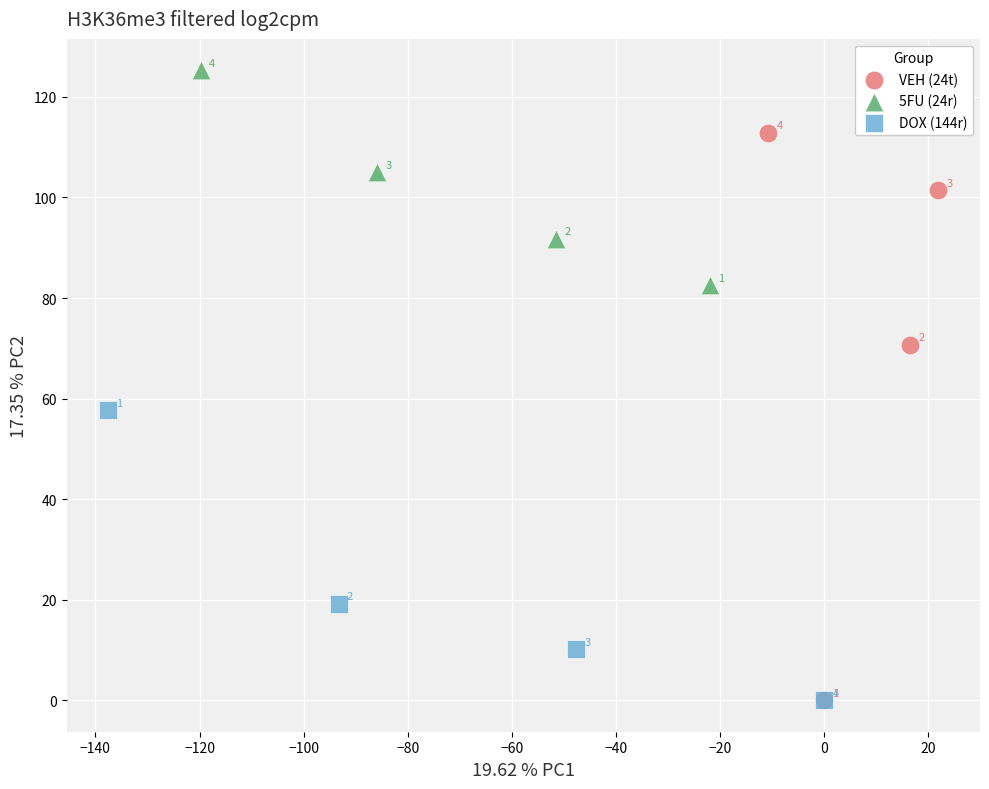

What are all the series names shown in the legend?

VEH (24t), 5FU (24r), DOX (144r)